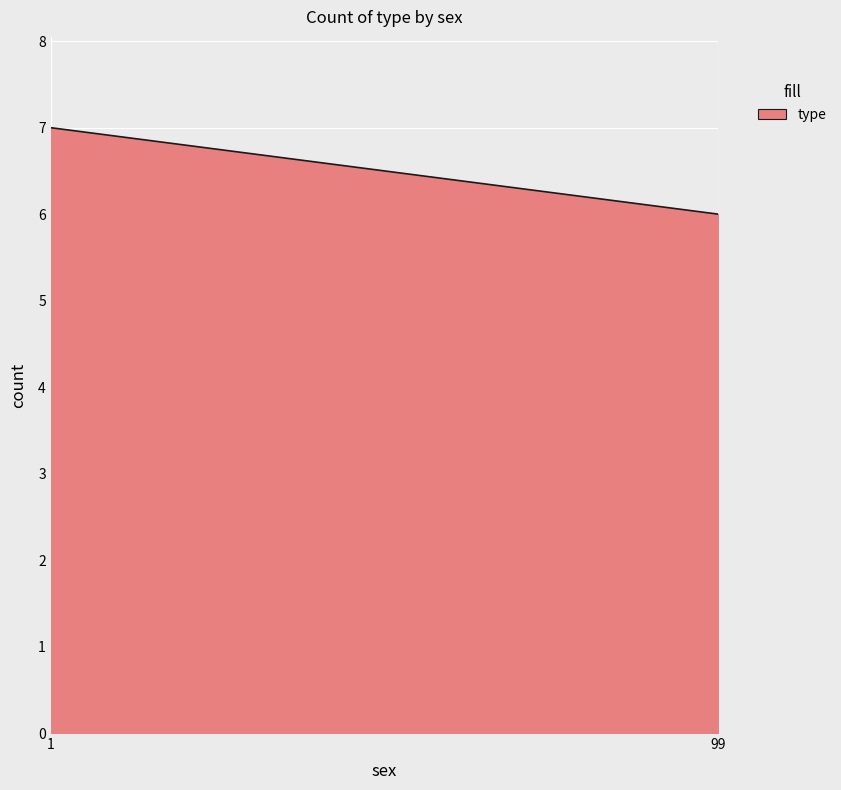

What is the greatest value displayed?

7.0